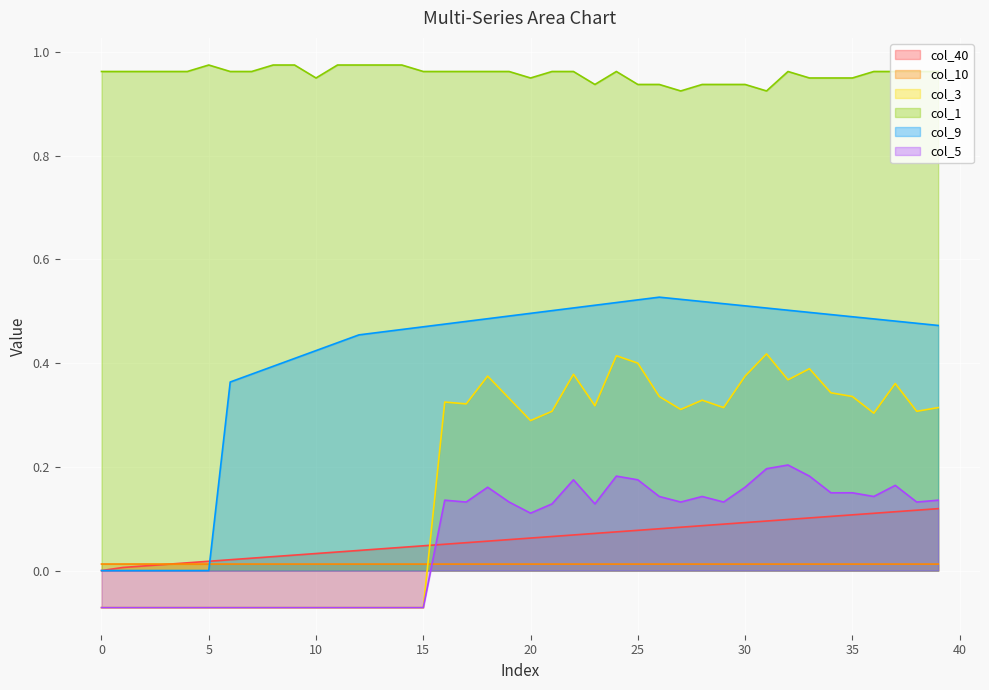

The col_1 series shows 0.5 at 38. True or false?

False